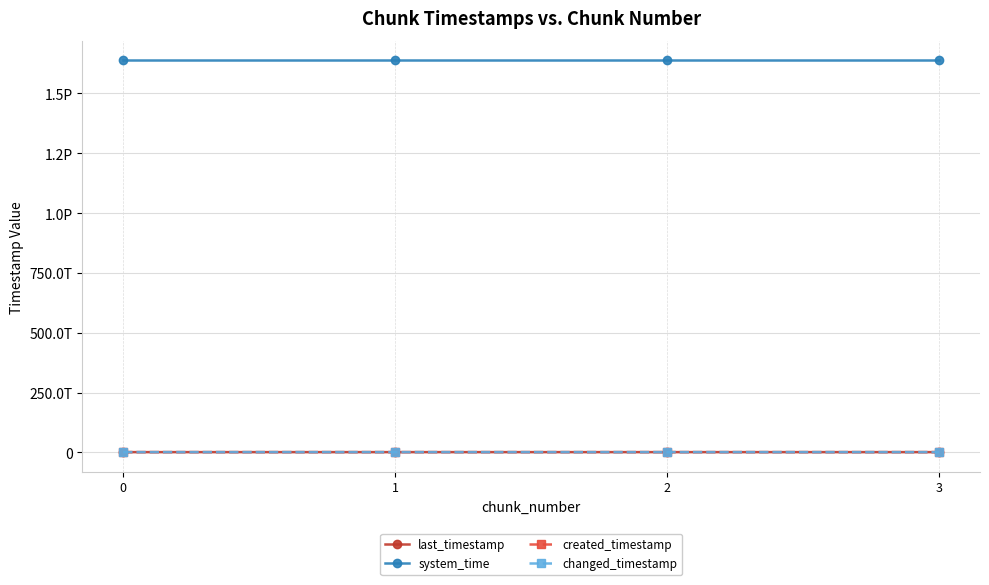

Which category has the highest value across all series?

3